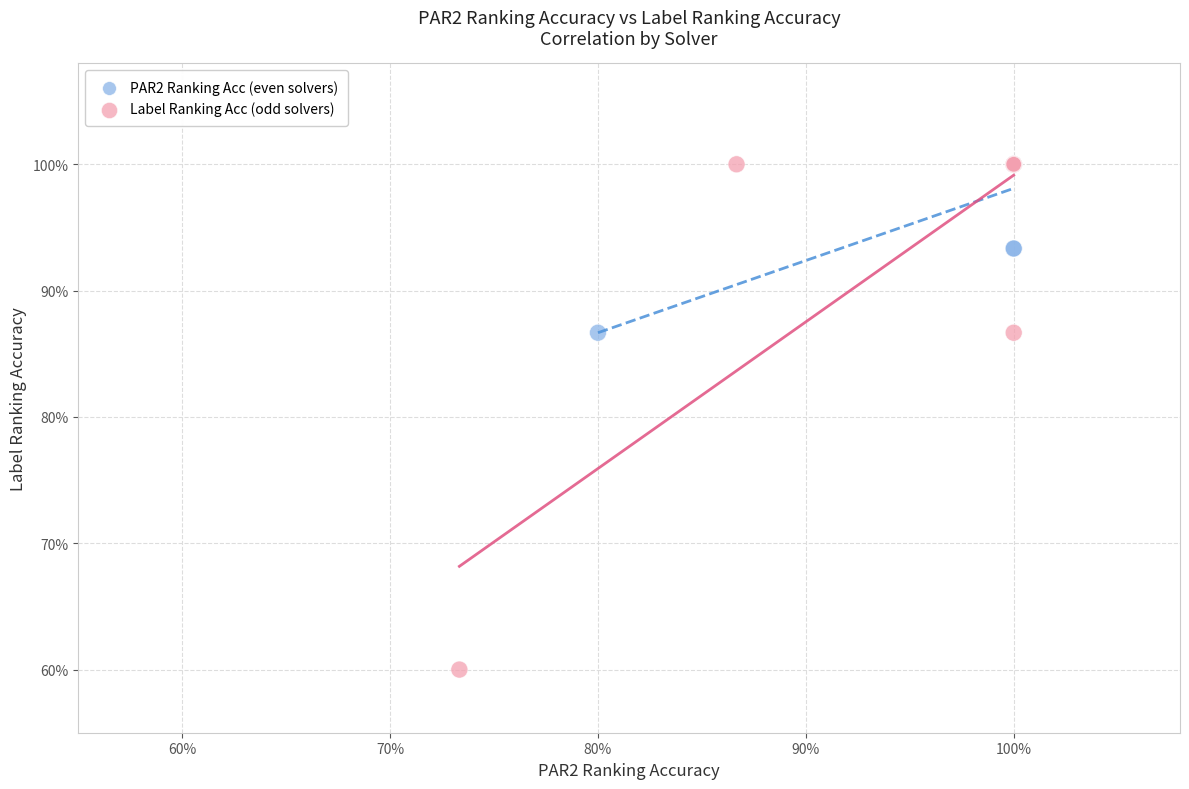

What are all the series names shown in the legend?

PAR2 Ranking Acc (even solvers), Label Ranking Acc (odd solvers)